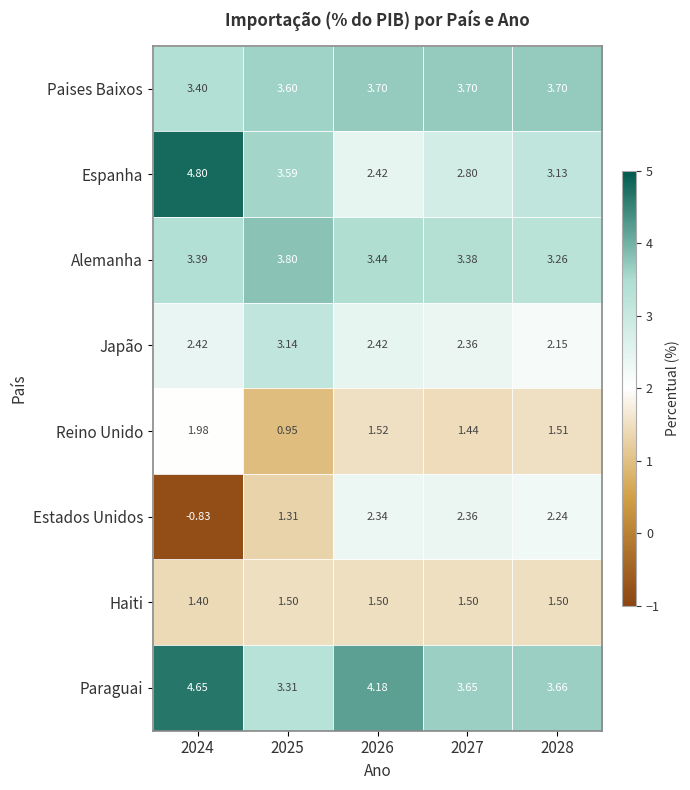

At how many categories does at least one series exceed 4?

2